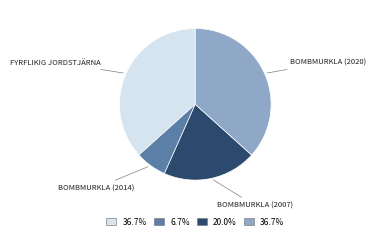

Does any single category account for the majority?

No